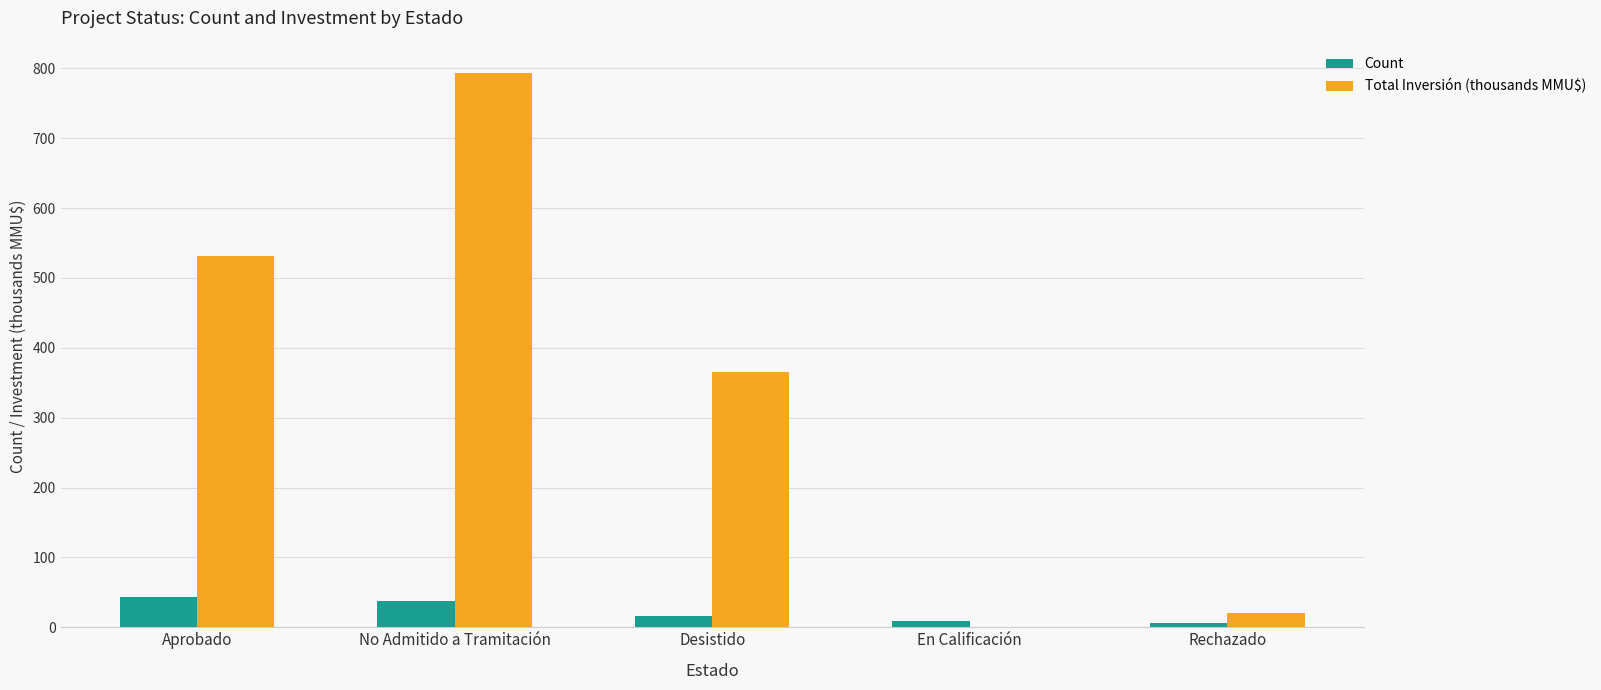

How many groups of bars are there?

5